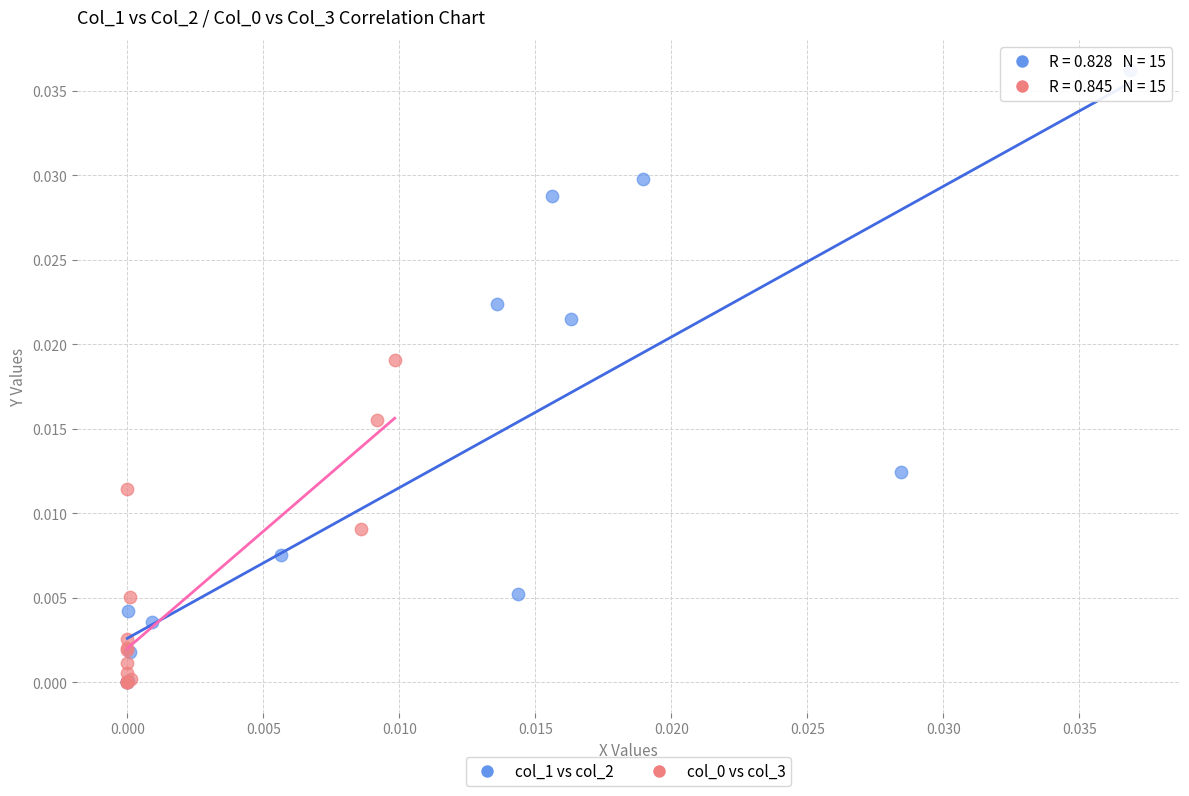

Which series has the largest Y range (max minus min)?

col_1 vs col_2